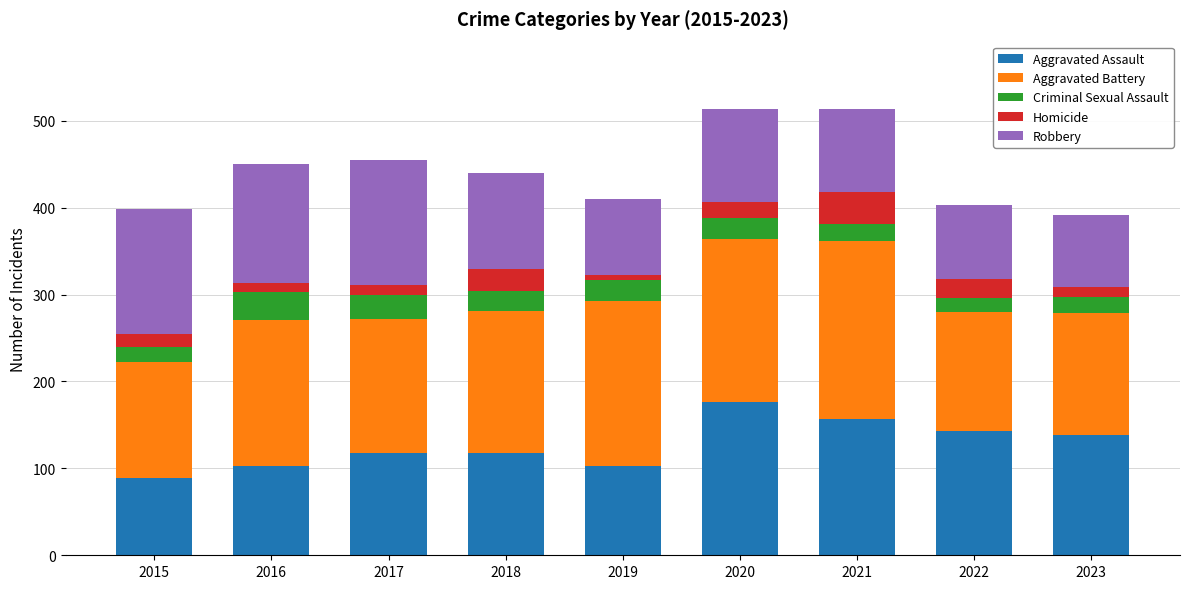

Which category has the lowest value in the Aggravated Assault series?

2015